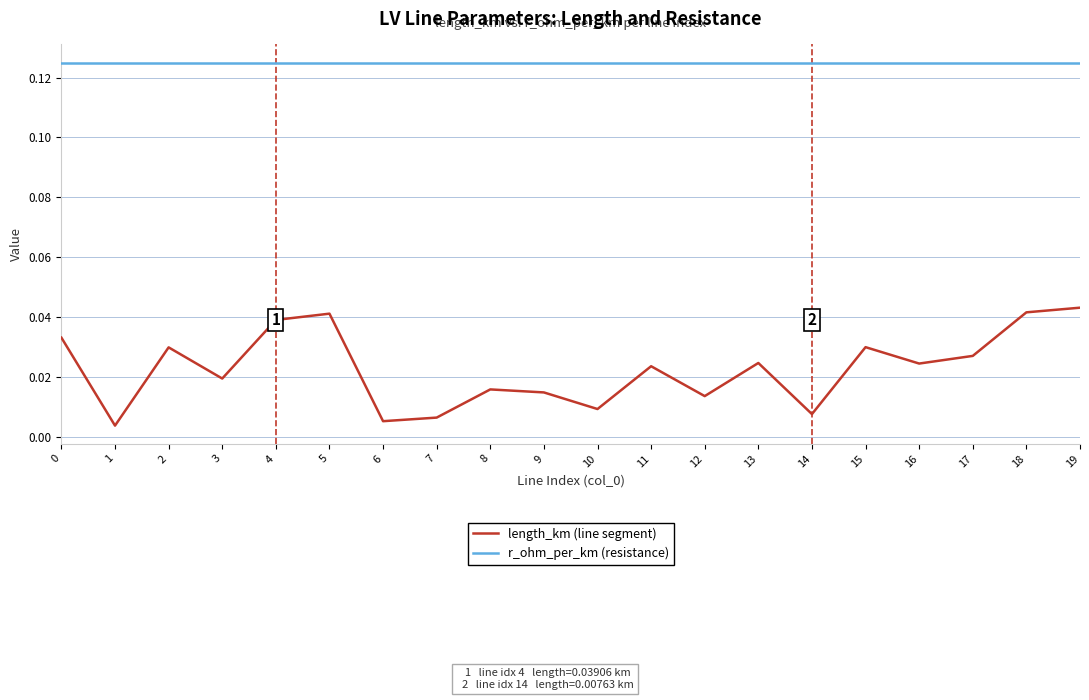

At how many categories does at least one series exceed 0?

20